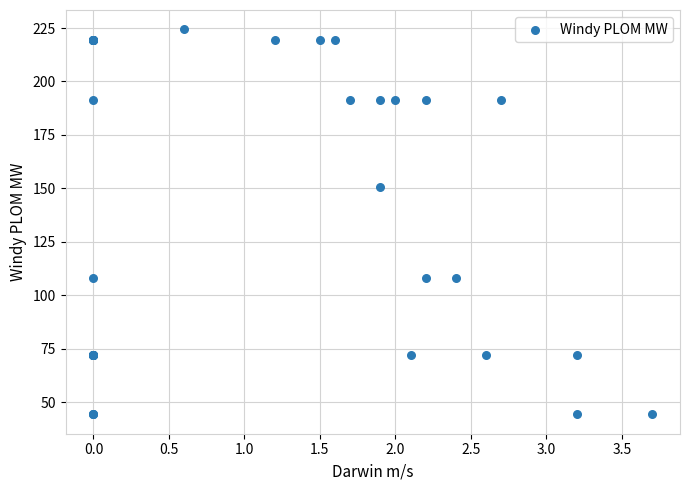

What Y value in the scatter plot is closest to 134?

150.9